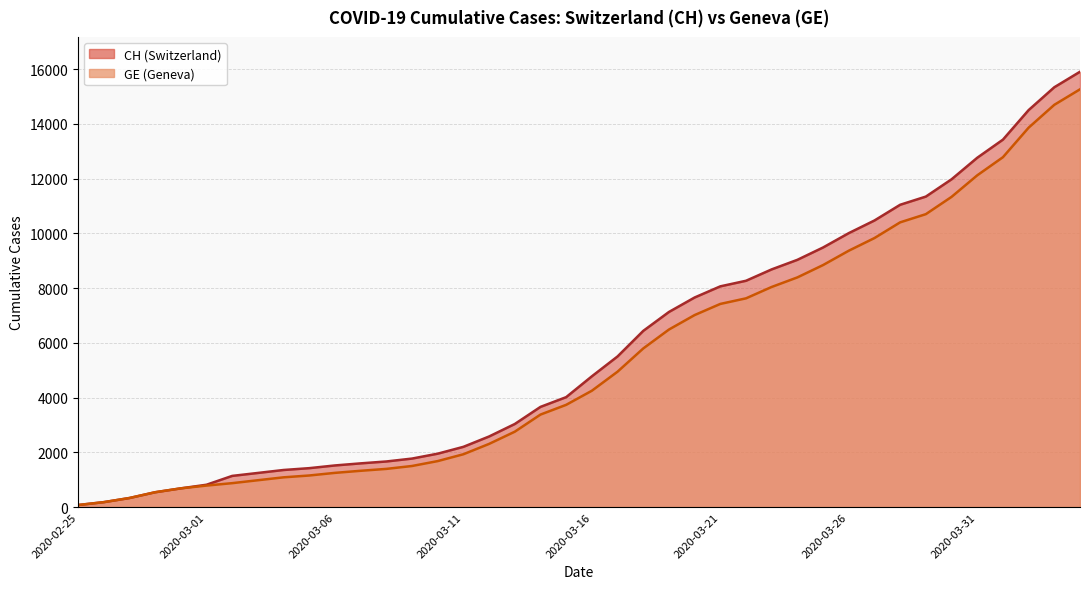

At which label is GE closest to 7665?

2020-03-22